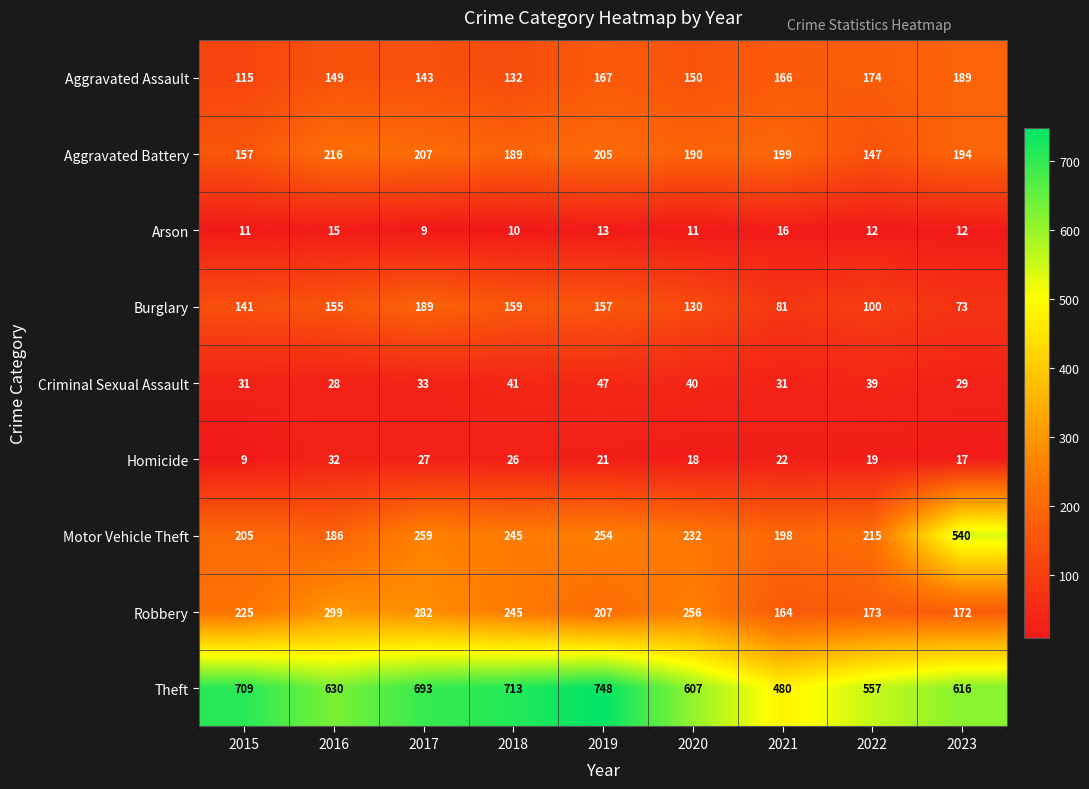

Rank the series at 2022 from highest to lowest value.

Theft, Motor Vehicle Theft, Aggravated Assault, Robbery, Aggravated Battery, Burglary, Criminal Sexual Assault, Homicide, Arson